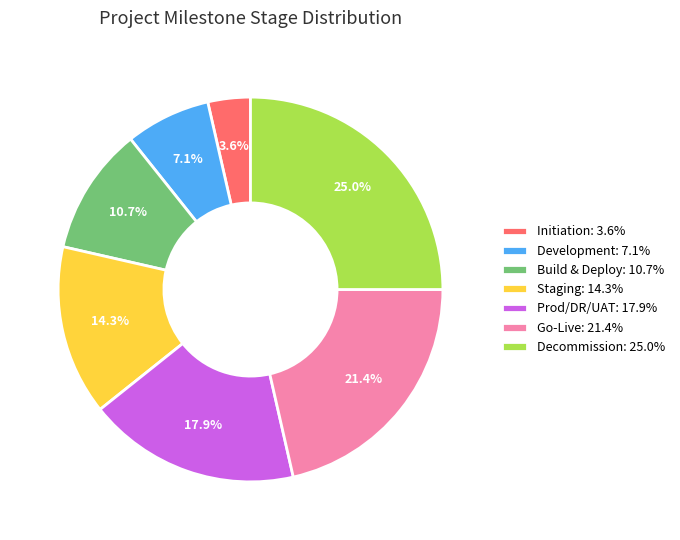

Does any single category account for the majority?

No